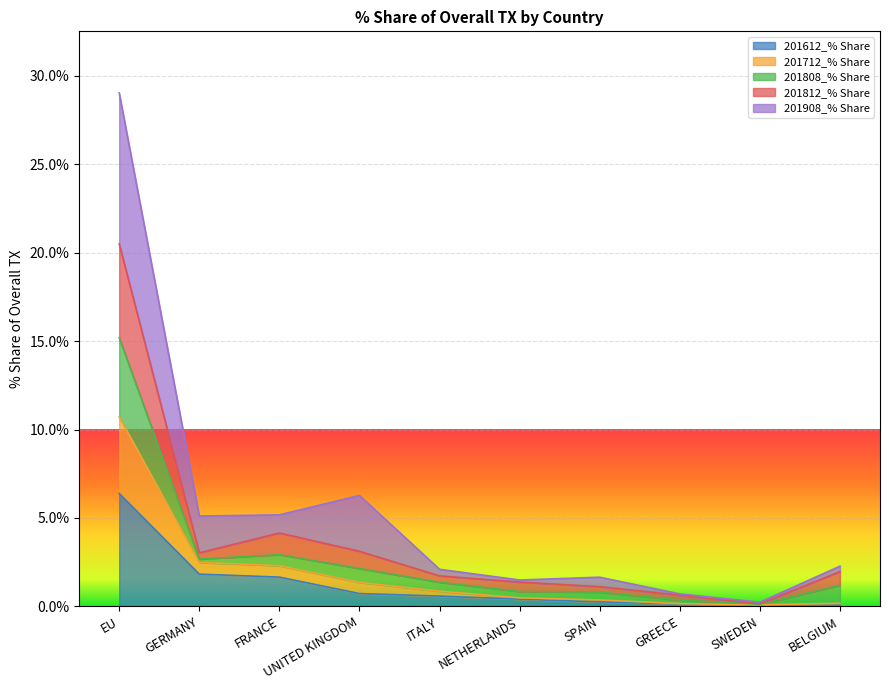

What is the minimum value shown in the chart?

0.1